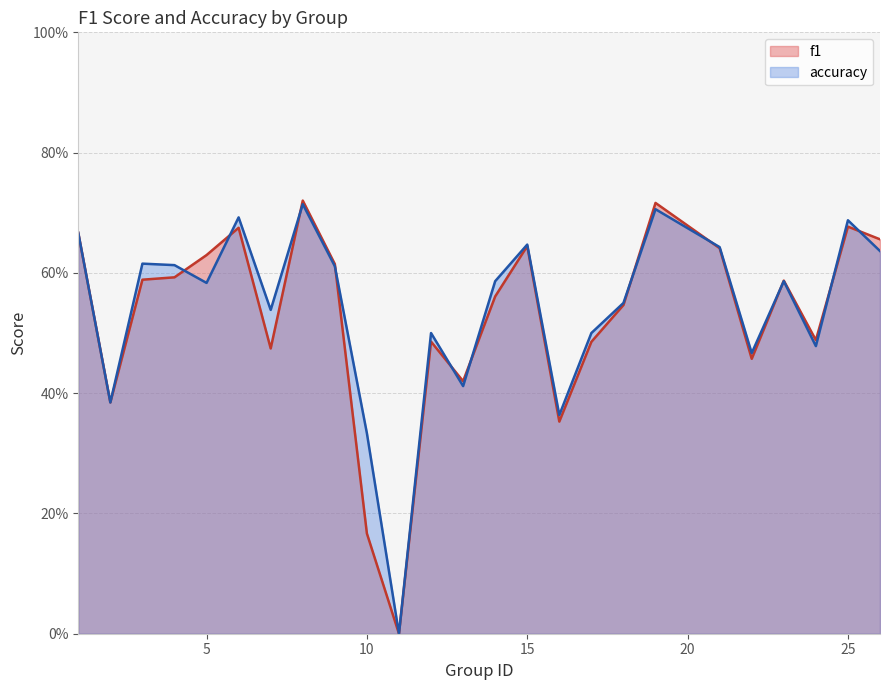

Is it true that f1 equals 1.0 at 26?

False